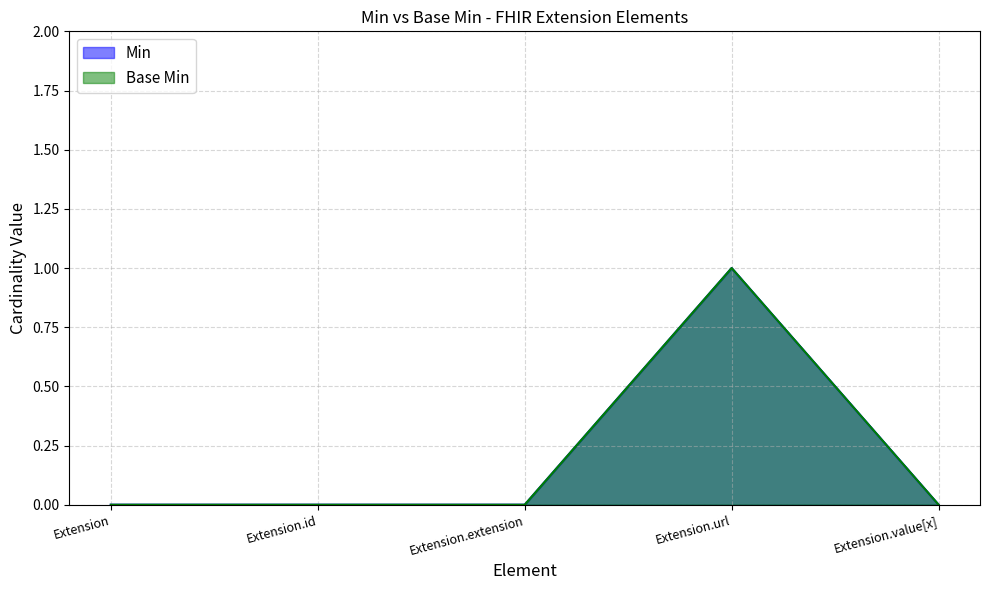

Reading right to left, what are all the values shown in this chart?

Min: 0	1	0	0	0
Base Min: 0	1	0	0	0